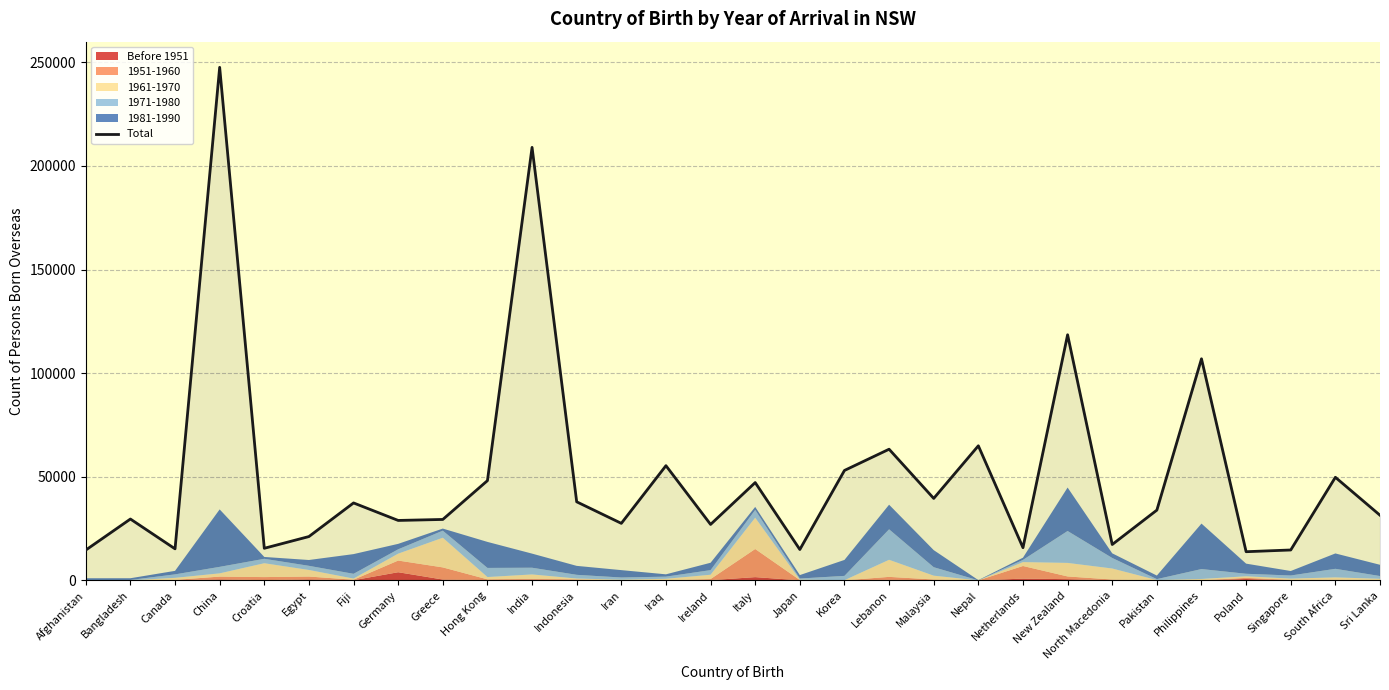

At which label does the data first exceed 33902?

China